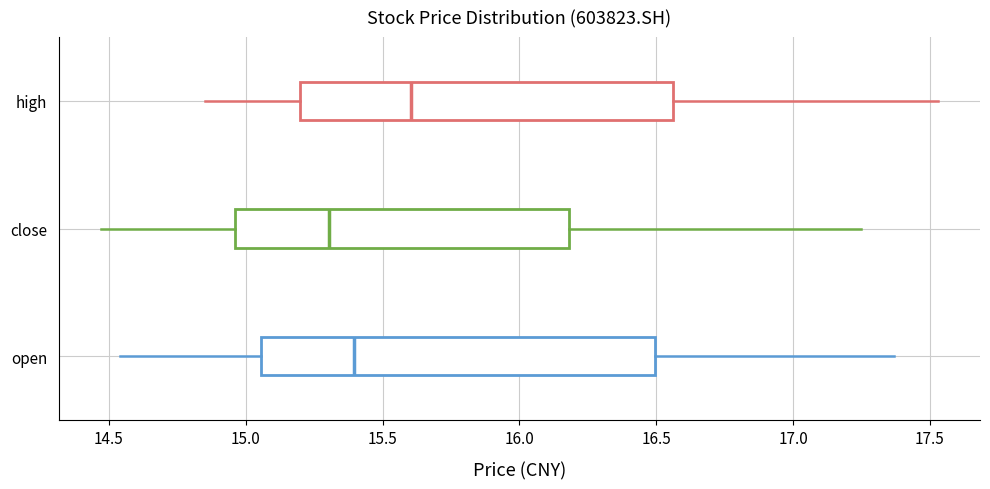

Reading bottom to top, read every box against the x-axis: the position of its median line, the range the box covers, and the ends of its whiskers. The values are not printed on the chart, so give them approximately, as read against the axis.

open: median 15.40, box 15.05 to 16.50, whiskers 14.55 to 17.35
close: median 15.30, box 14.95 to 16.20, whiskers 14.45 to 17.25
high: median 15.60, box 15.20 to 16.55, whiskers 14.85 to 17.55